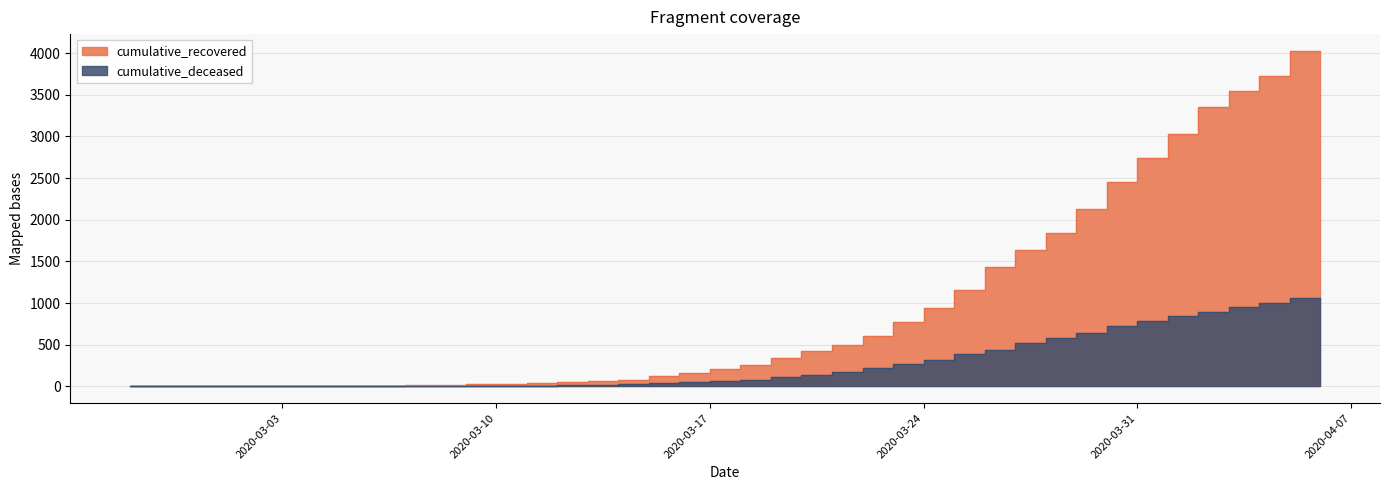

Which series has the largest range (max minus min)?

cumulative_recovered